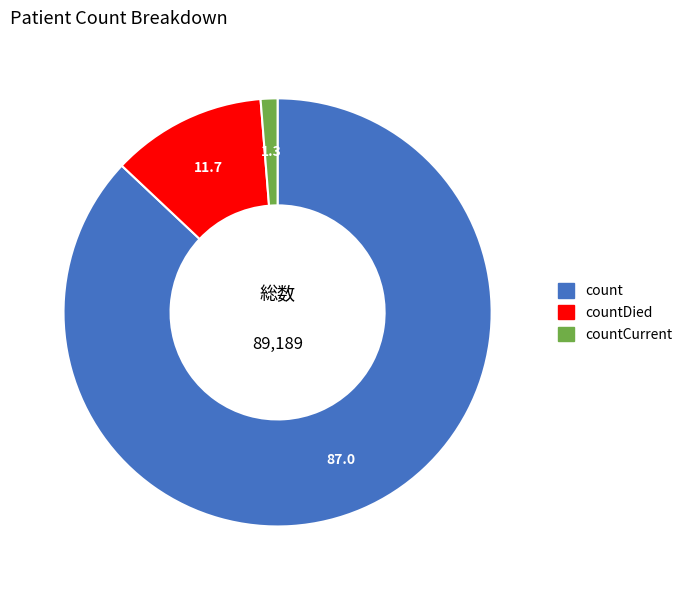

Is there a majority slice in this chart?

Yes